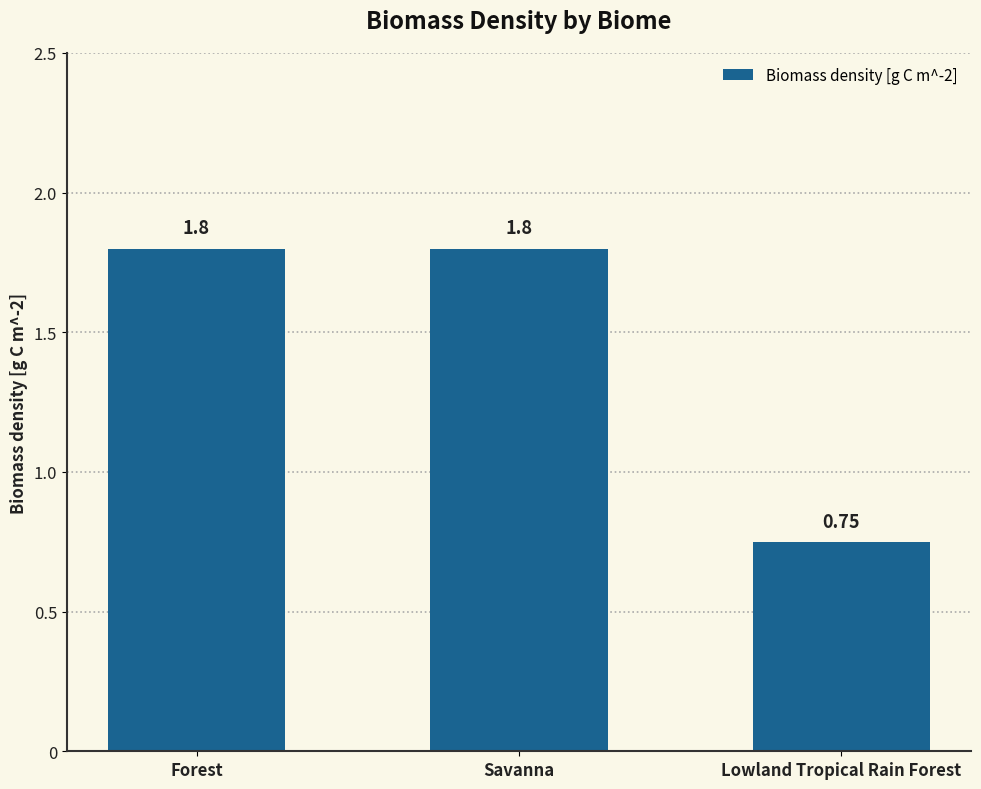

Where is the data nearest to the value 1?

Lowland Tropical Rain Forest